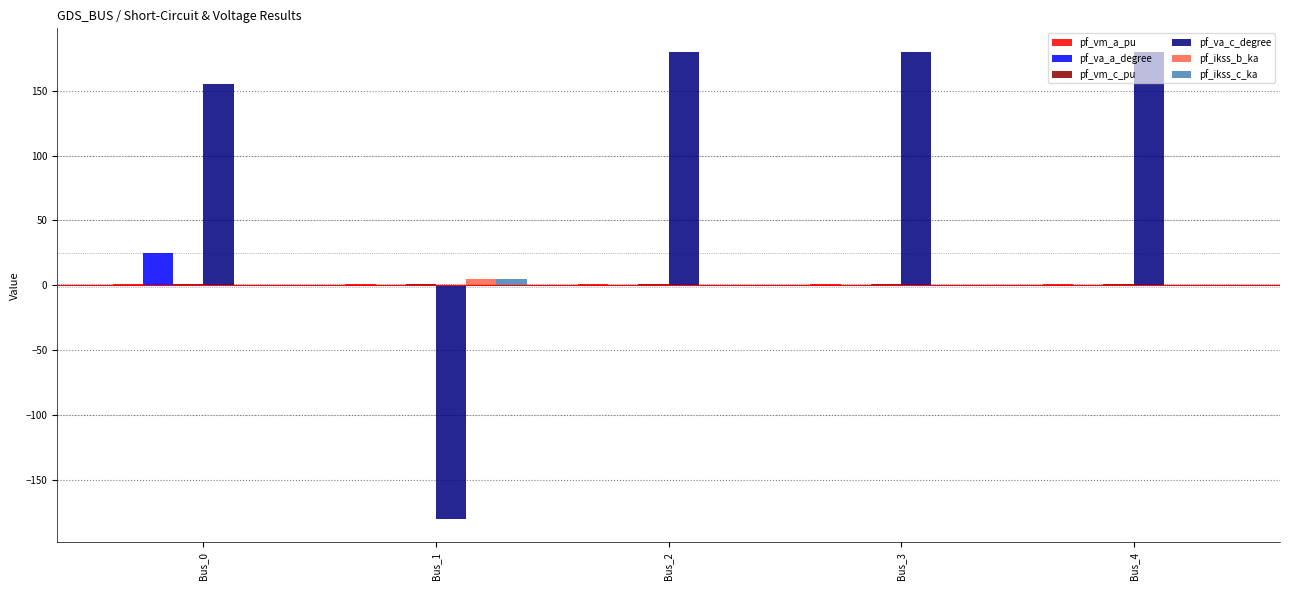

What is the maximum value shown in the chart?

180.0